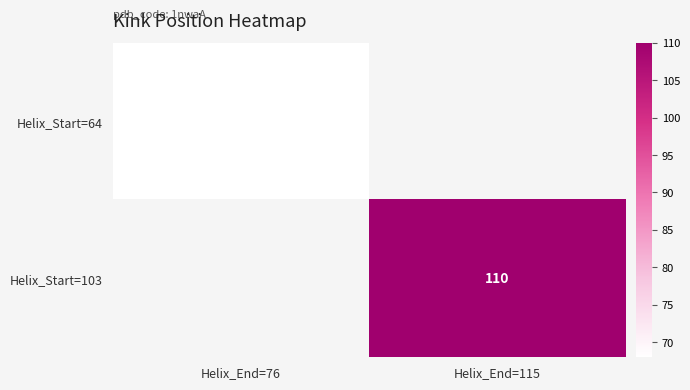

The value of Helix_Start=103 at Helix_End=115 is 148.2. True or false?

False